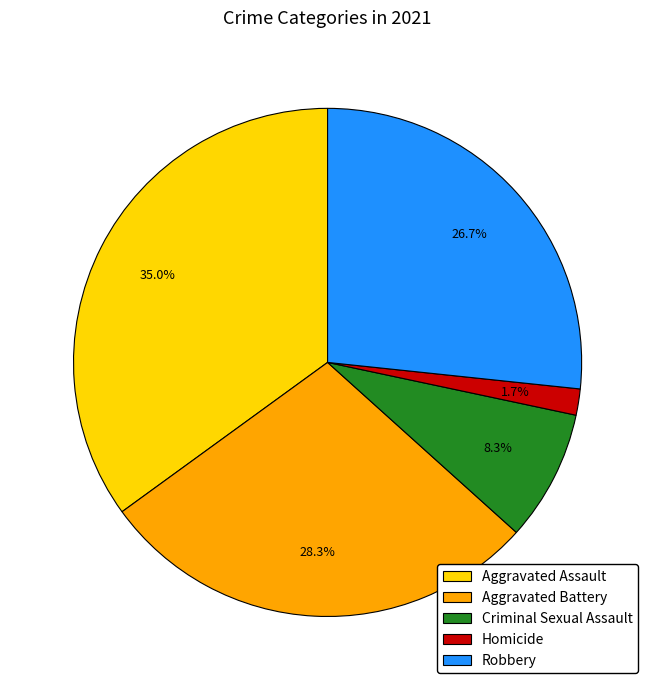

To the nearest percent, what is the average slice percentage?

20%